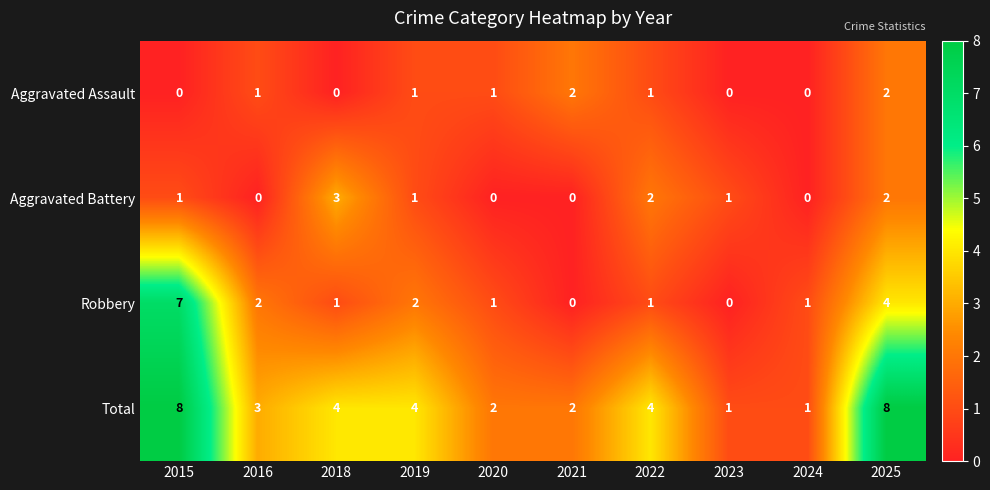

Rank the series at 2016 from lowest to highest value.

Aggravated Battery, Aggravated Assault, Robbery, Total